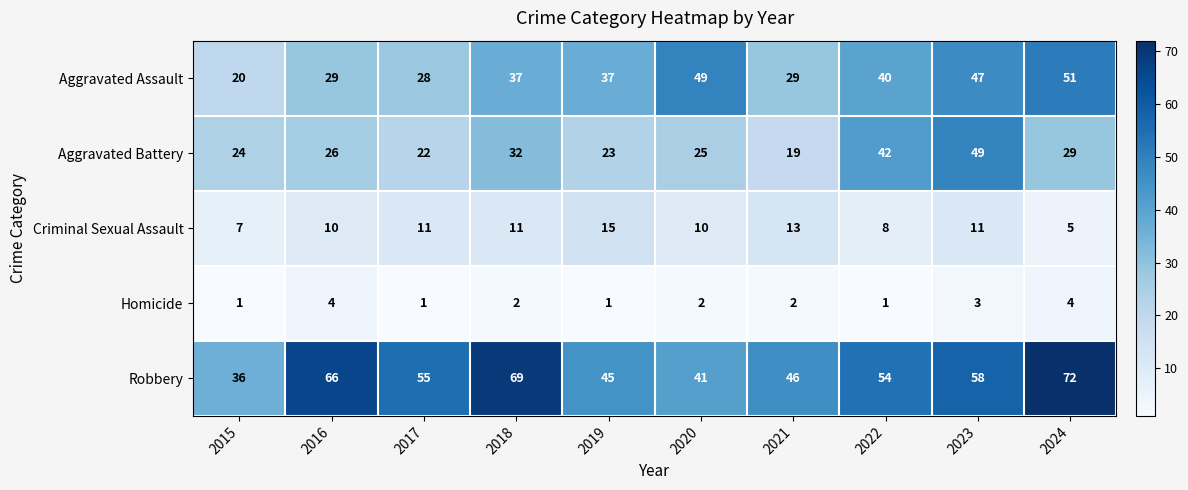

What is the maximum value for Criminal Sexual Assault?

15